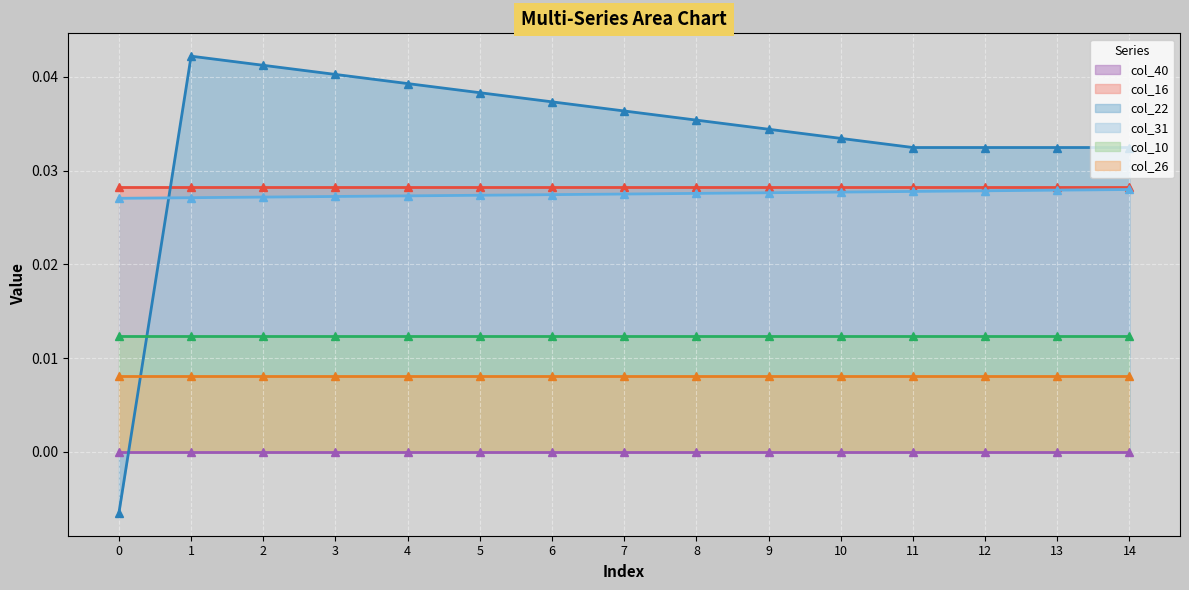

Count the col_31 values in the range 0 to 1.

15